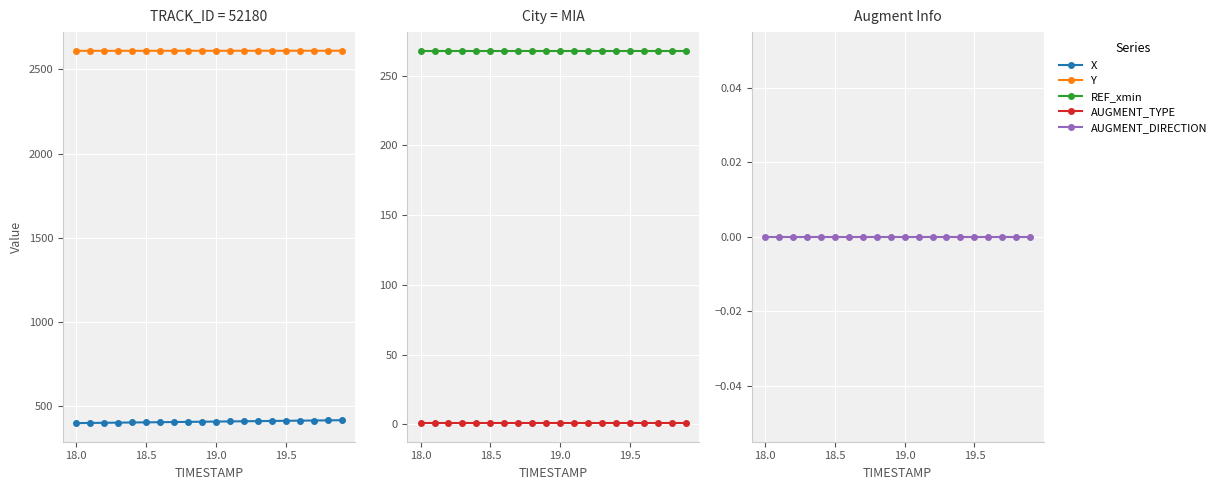

How many lines are shown in the chart?

5